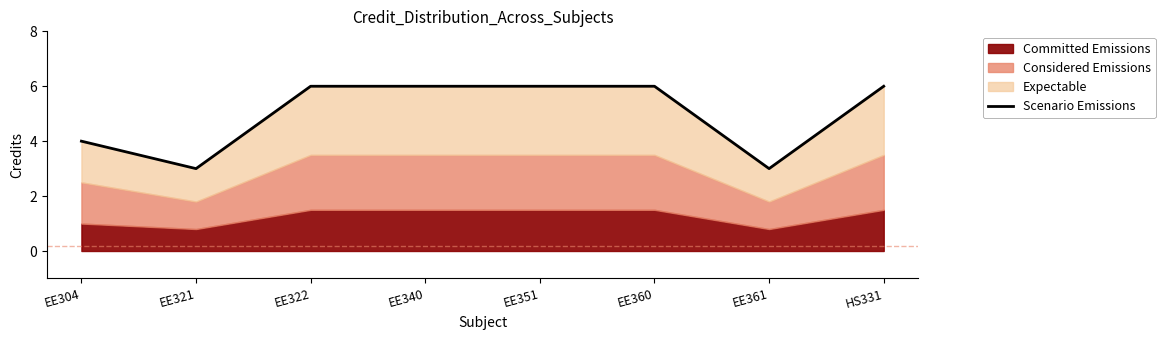

Count the values in the range 4 to 6.

6